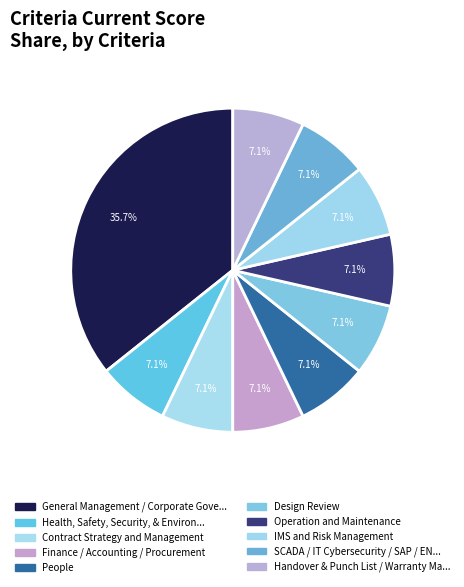

How many segments does this pie chart have?

10